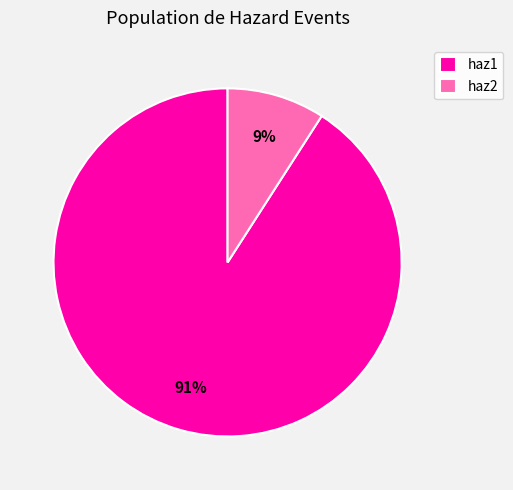

To the nearest percent, what is the average slice percentage?

50%